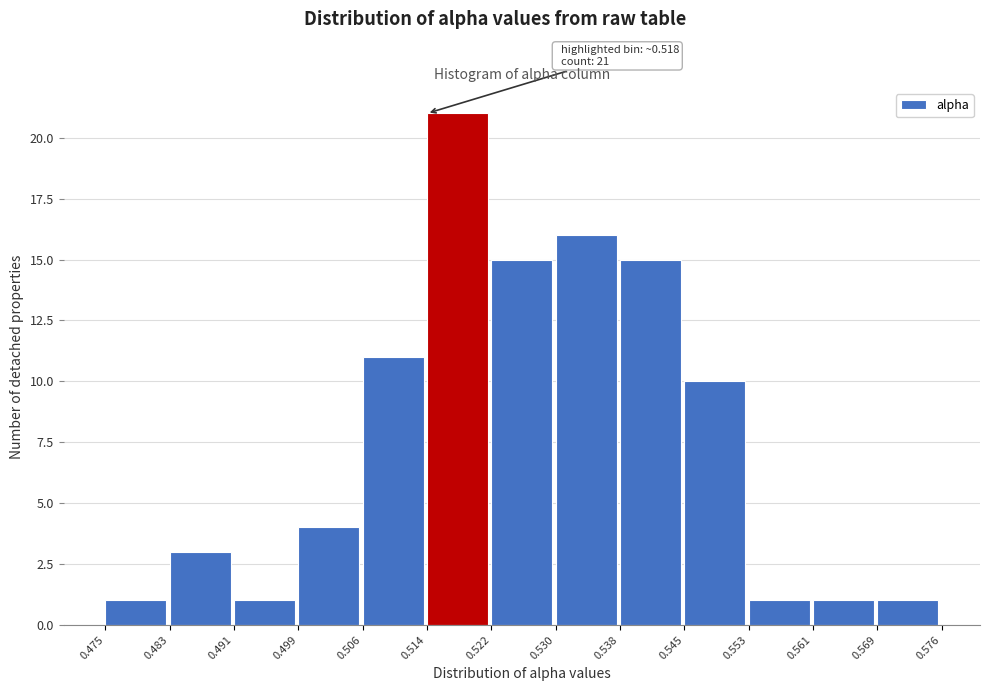

Which range on the x-axis has the tallest bar?

0.514 to 0.522